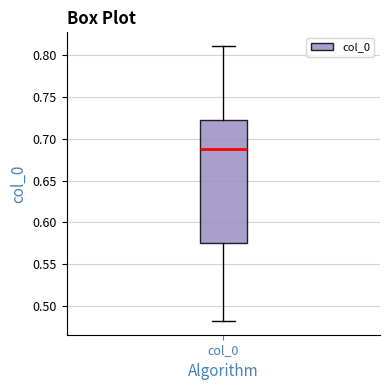

Where is the lower edge of the box for col_0 on the y-axis? The values are not printed on the chart, so give them approximately, as read against the axis.

0.575